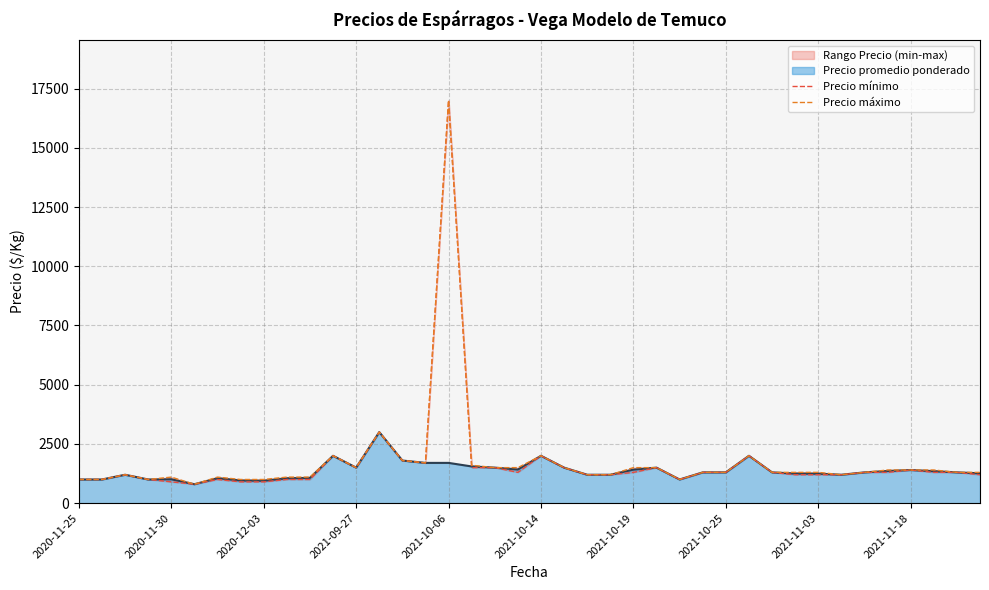

Which series changed the most between 21 and 29?

Precio mínimo